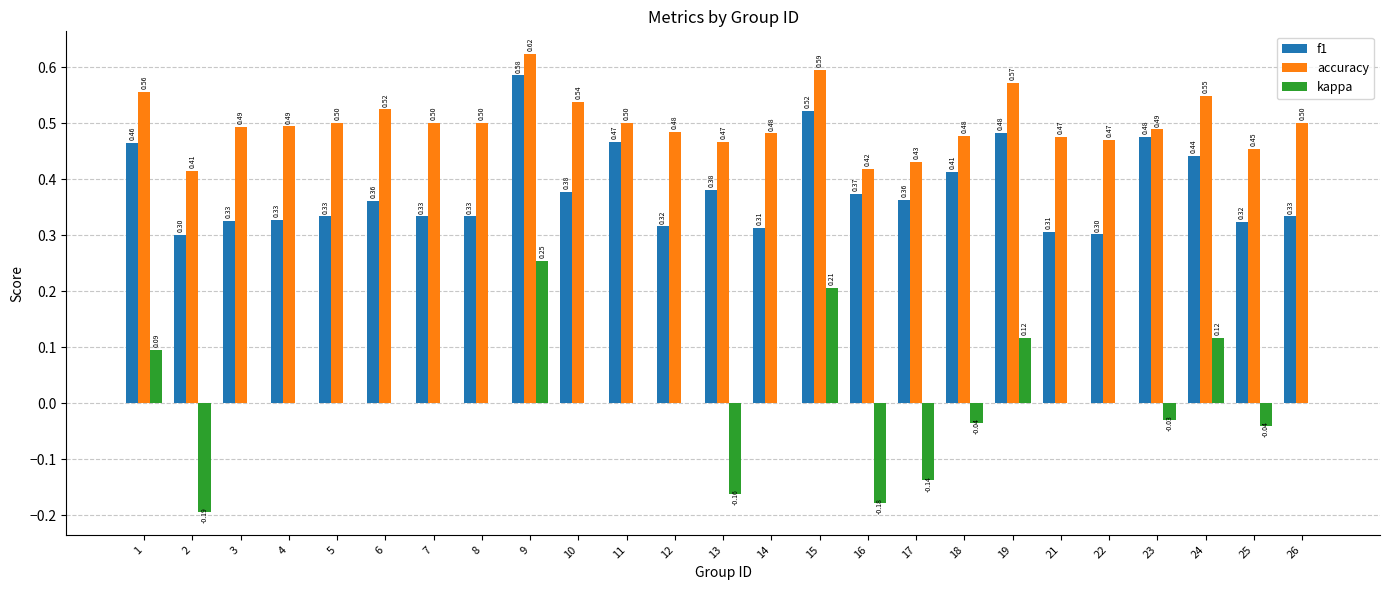

What is the sum of all accuracy values?

12.5